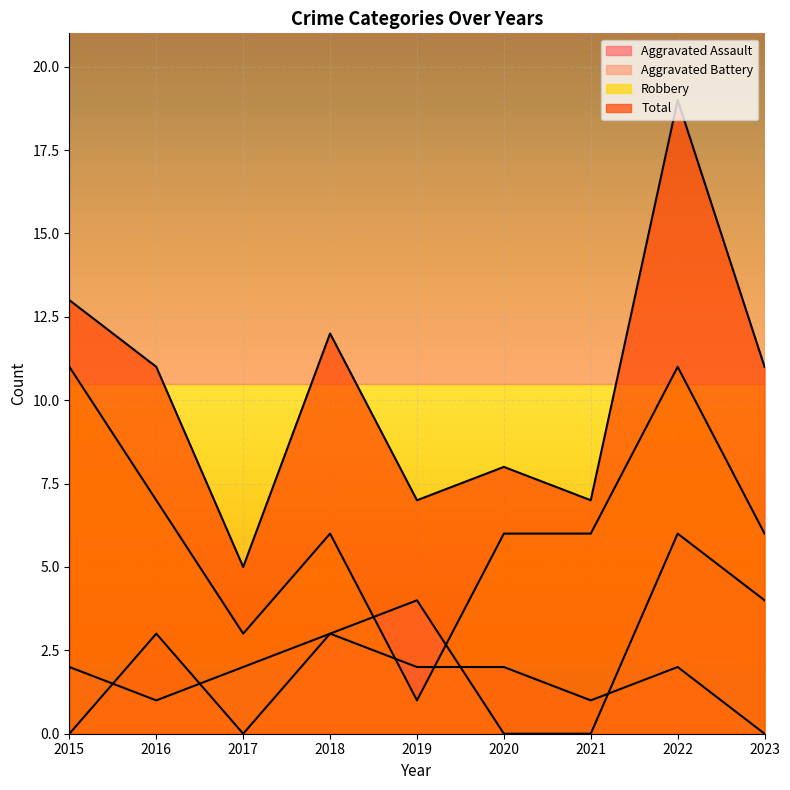

At which category is the sum across all series the highest?

2022